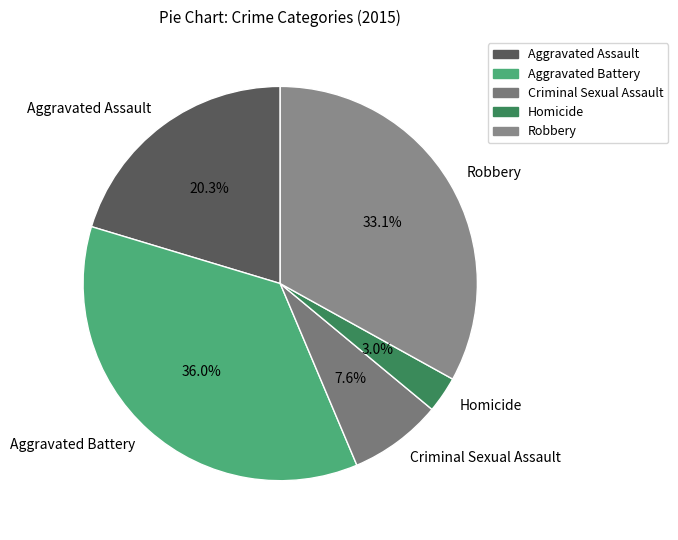

To the nearest percent, what is the combined percentage of Aggravated Assault and Robbery?

53%